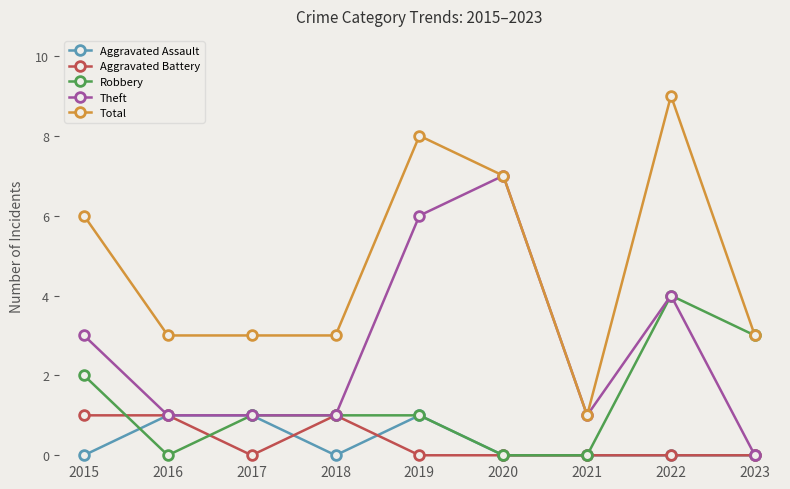

Count the Theft values in the range 1 to 4.

6